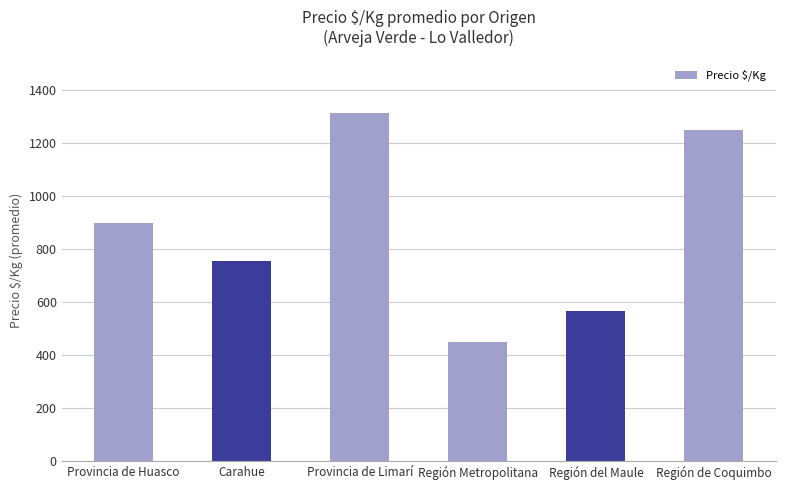

The chart shows a value of 448 at Región Metropolitana. True or false?

True